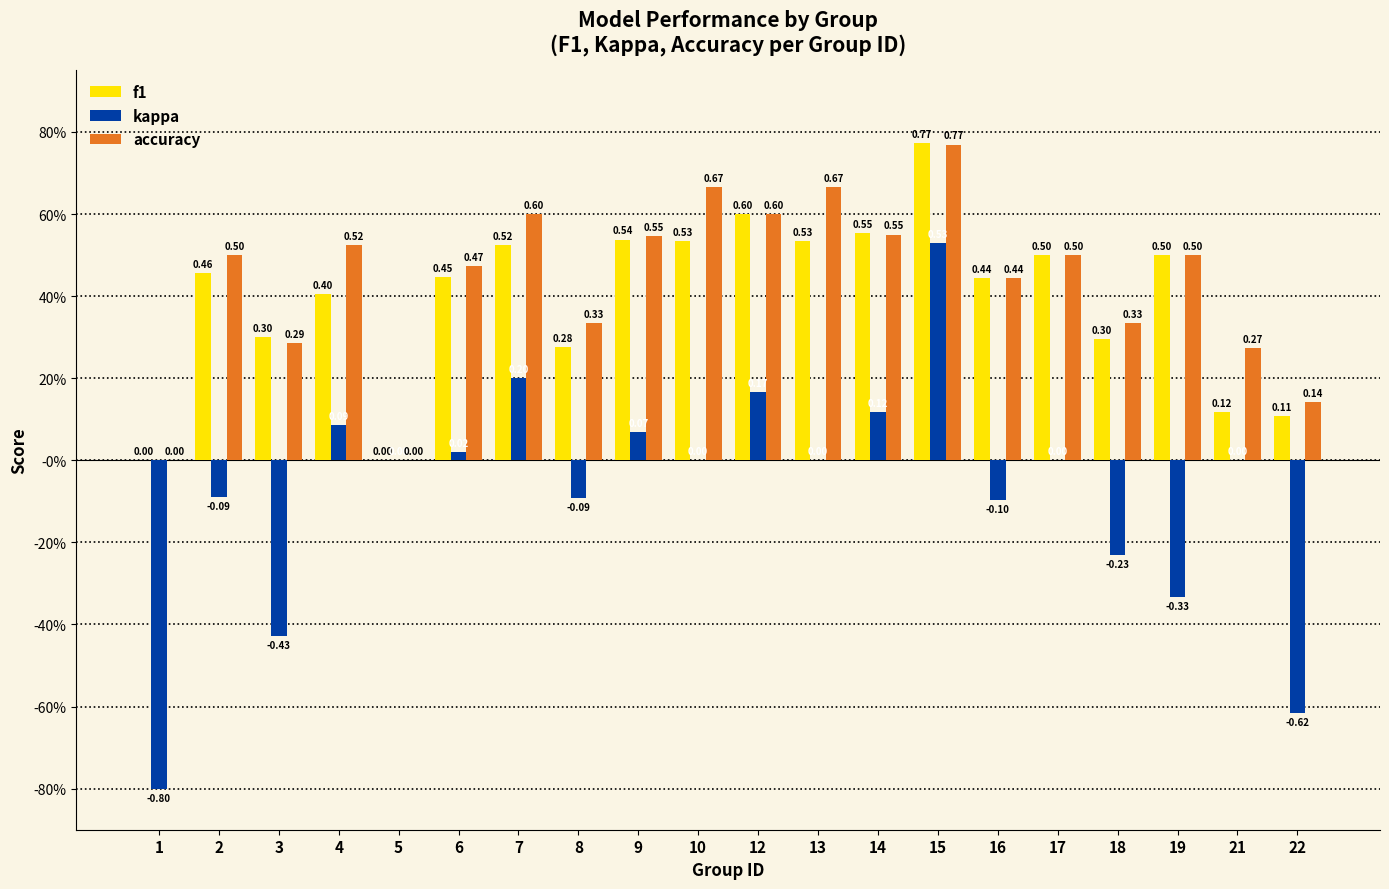

Are the bars grouped side by side (vs. stacked)?

Yes